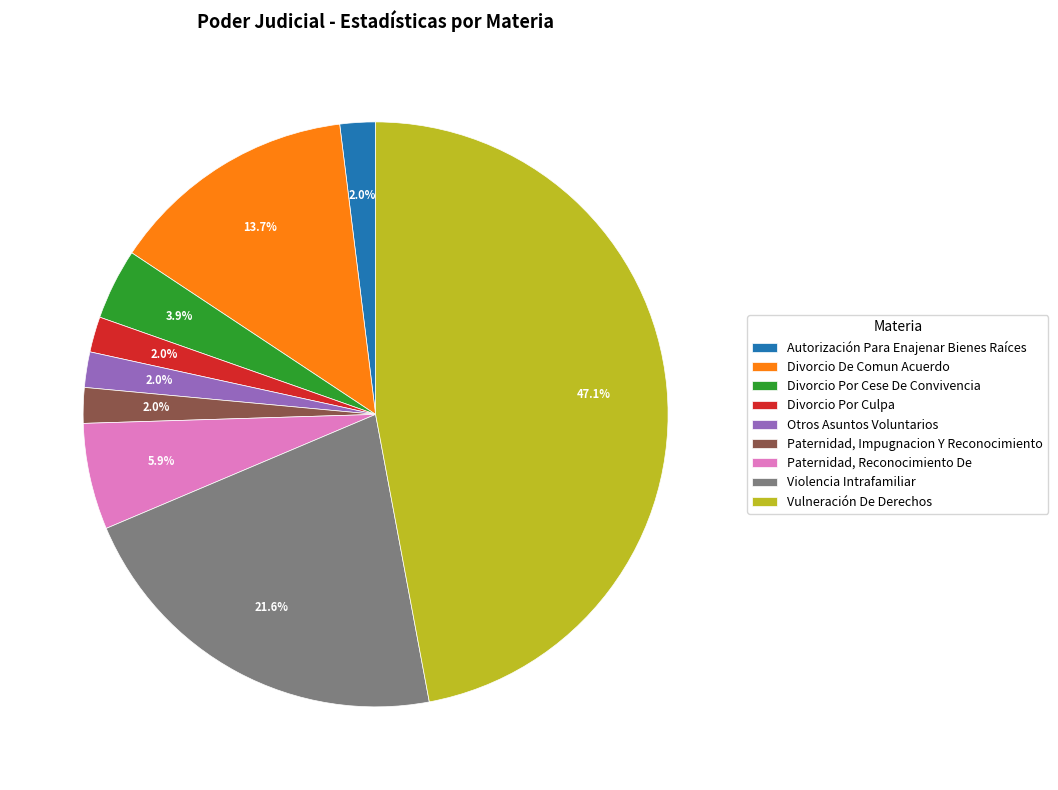

Does Divorcio Por Cese De Convivencia represent more than half of the total?

No